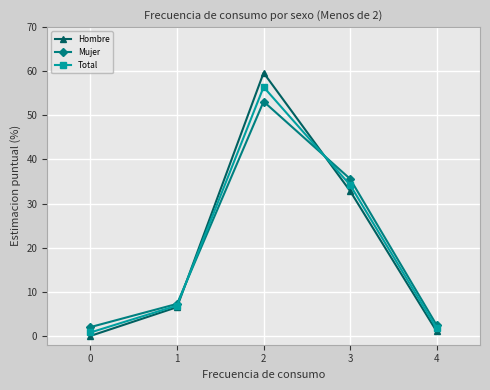

At 4, list the series in order from largest to smallest.

Mujer, Total, Hombre